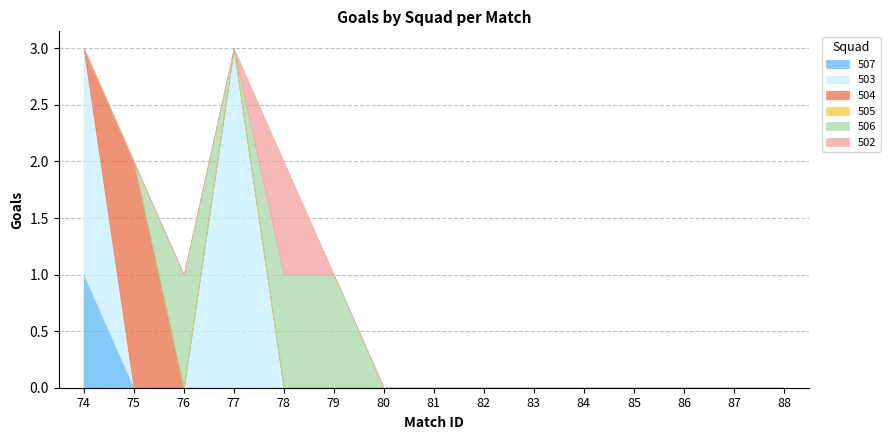

How many lines are shown in the chart?

6